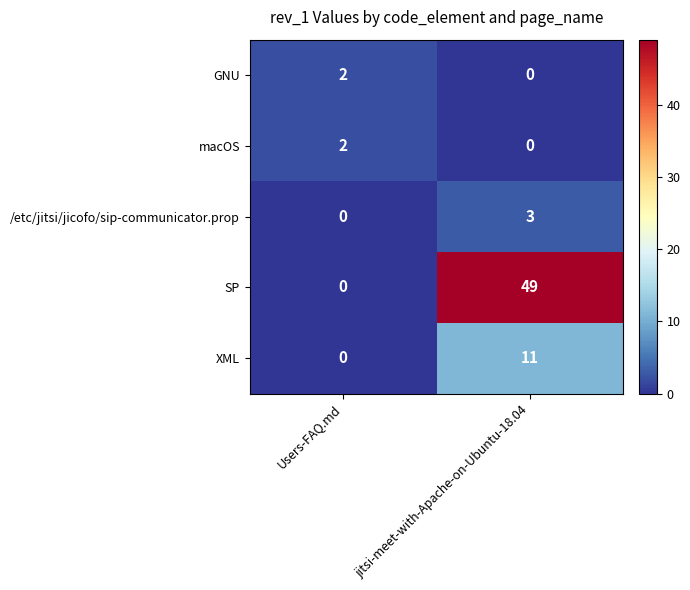

Which series has the largest total across all categories?

SP